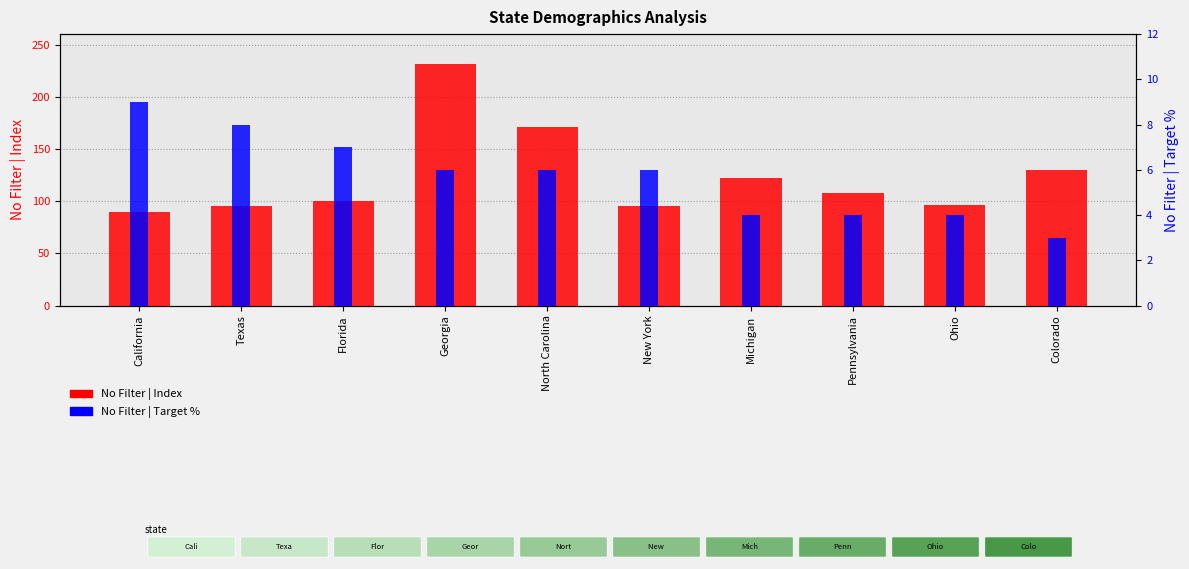

How many data points in No Filter | Target % are above 6?

3